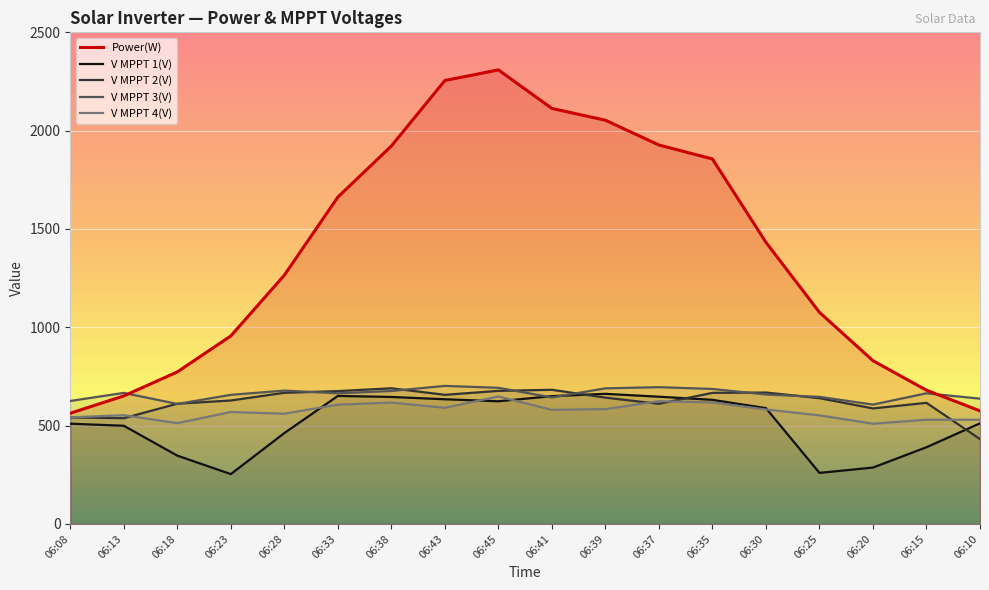

True or false: V MPPT 2(V) has more than 1 points higher than both neighbors.

True